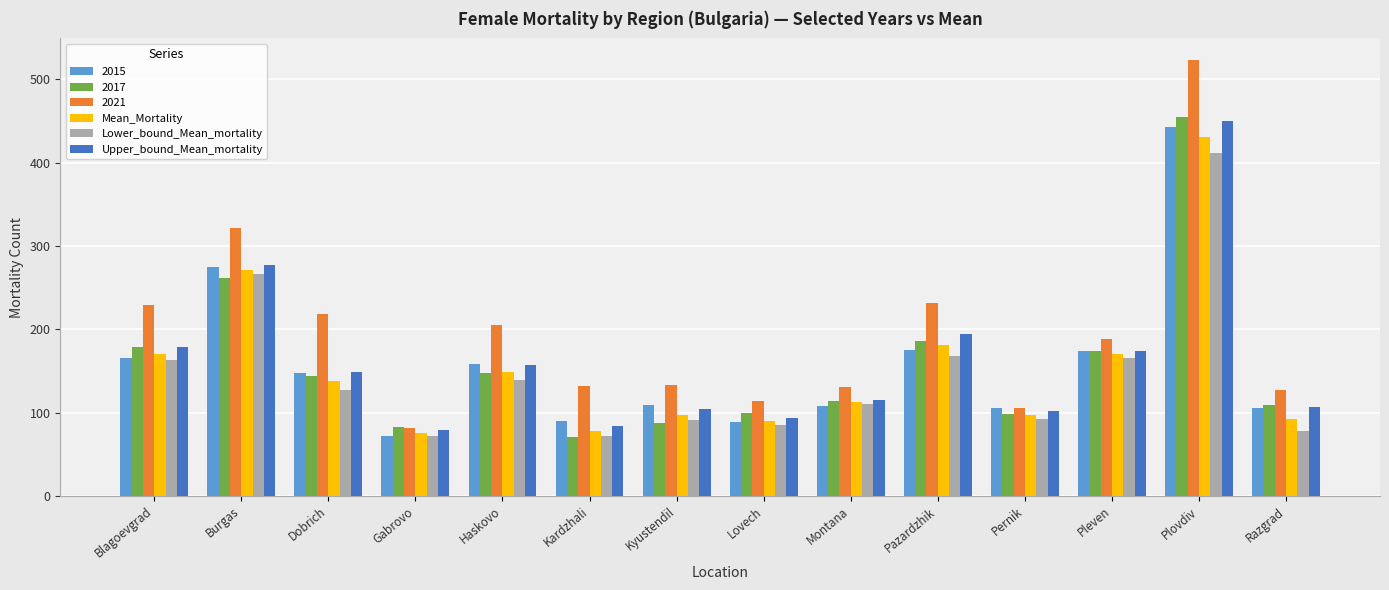

What is the total value across all series at Gabrovo?

463.4